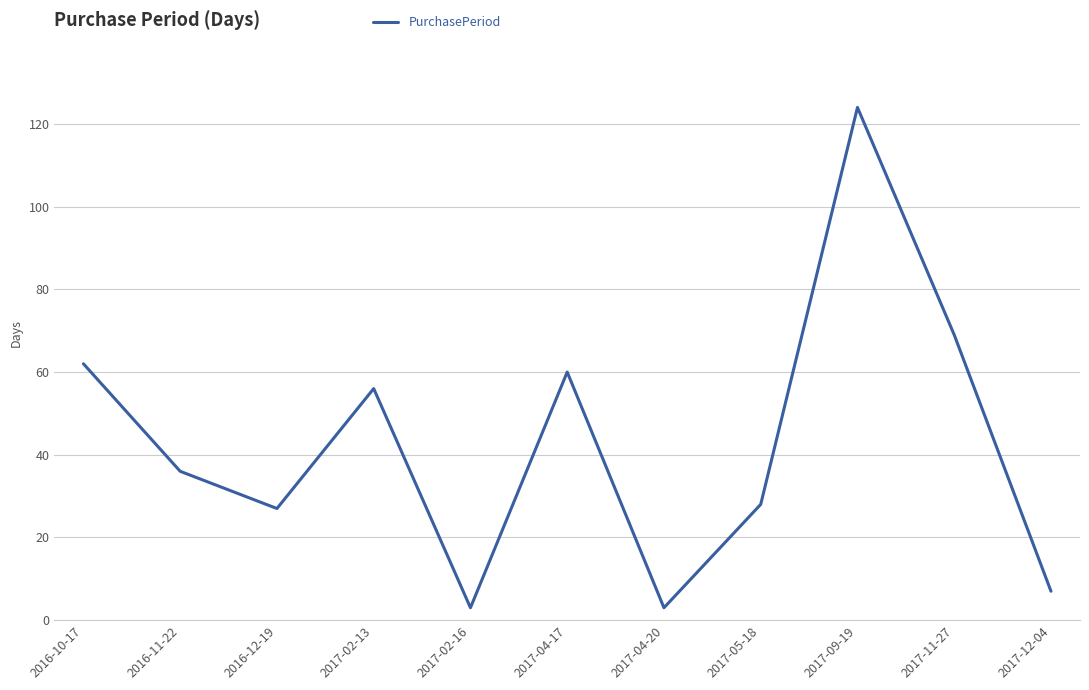

How many lines are shown in the chart?

1